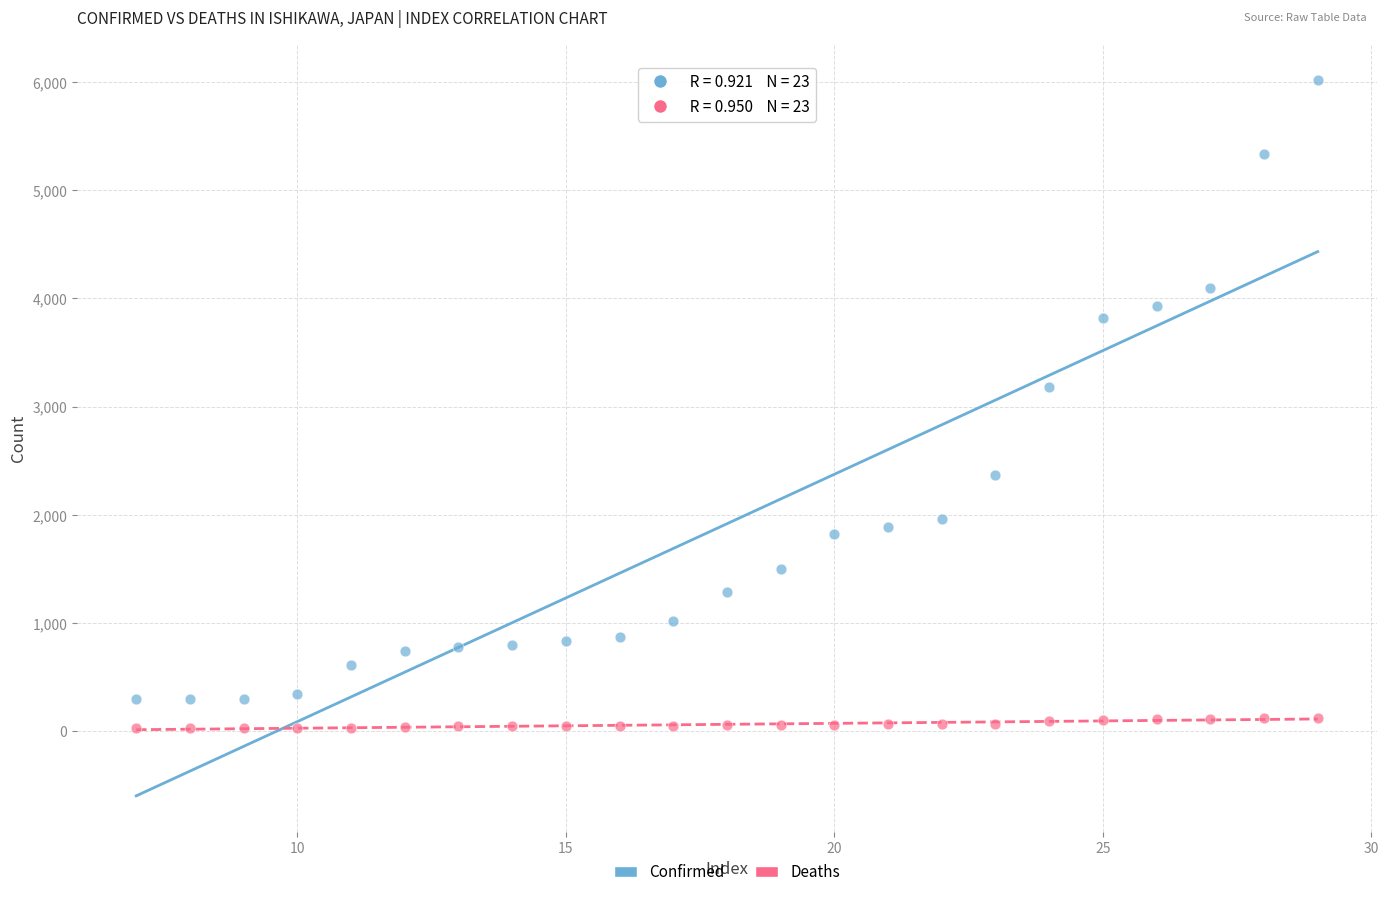

Across all data points, what is the range of X values (max minus min)?

22